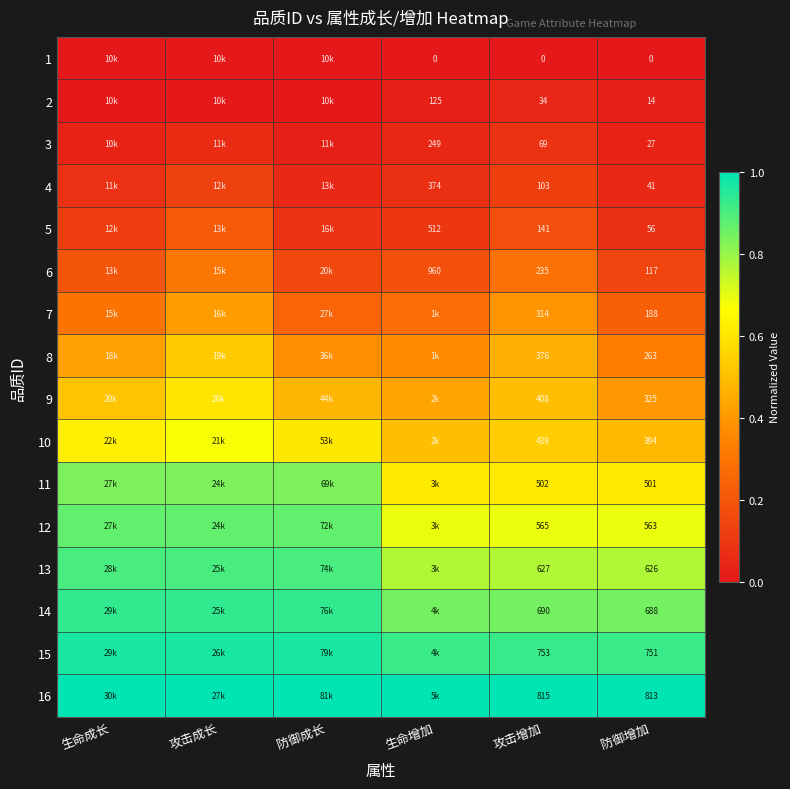

Is the value of 16 at 防御增加 greater than the value of 15 at 防御增加?

Yes